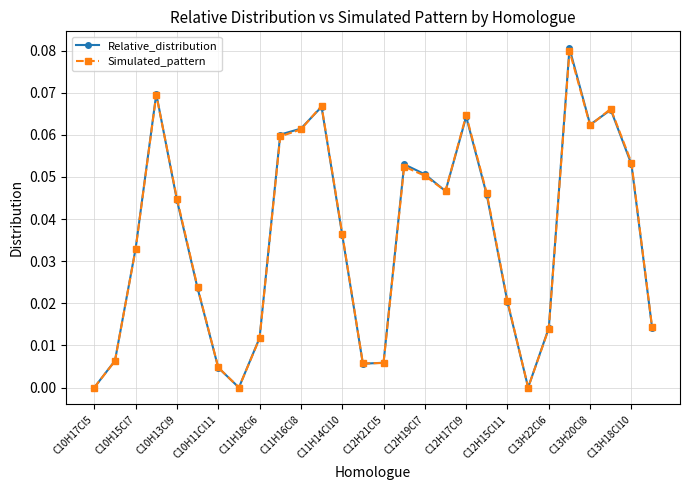

Does the chart display data point markers on the line(s)?

Yes